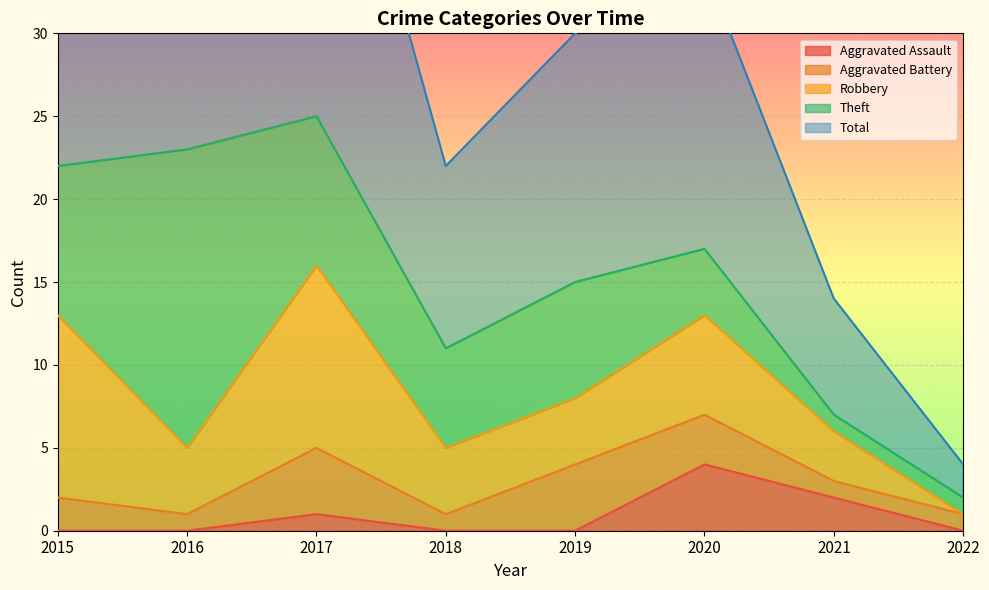

Is the value of Total at 2016 greater than the value of Aggravated Battery at 2016?

Yes